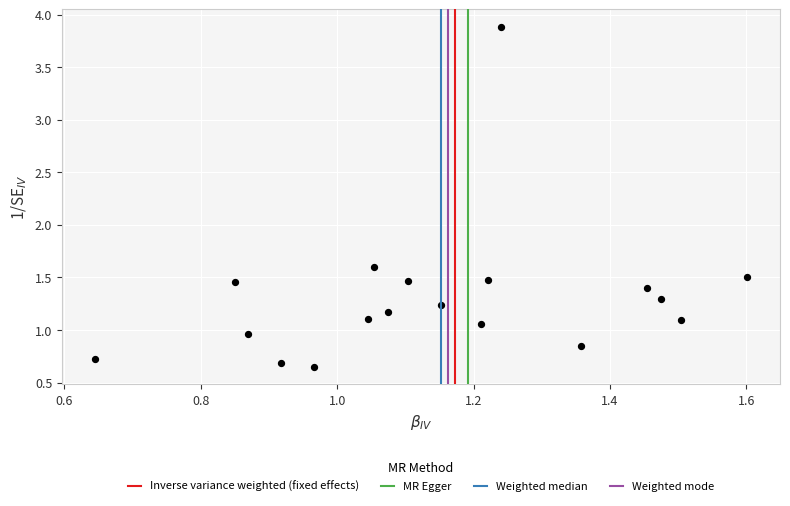

What is the range of X values (max minus min)?

1.0